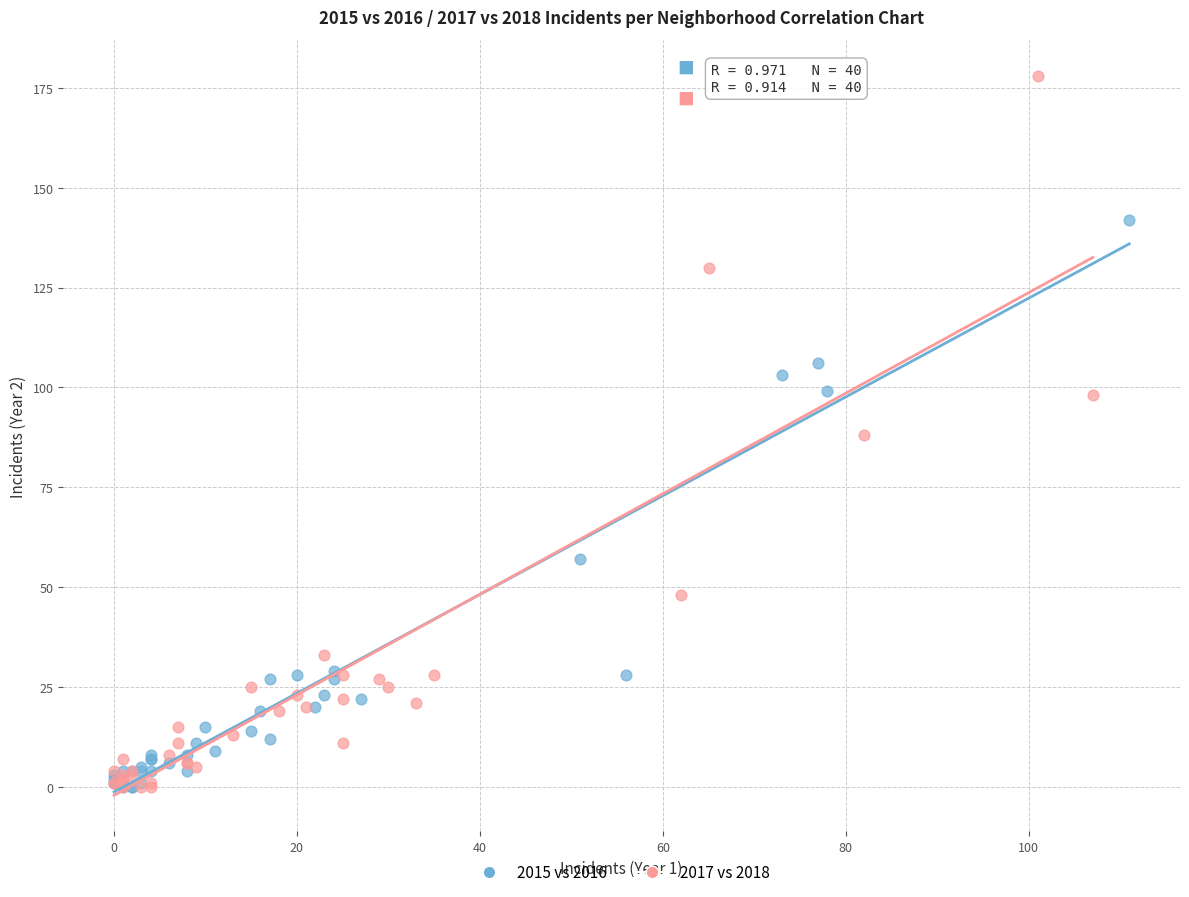

What are all the series names shown in the legend?

2015 vs 2016, 2017 vs 2018